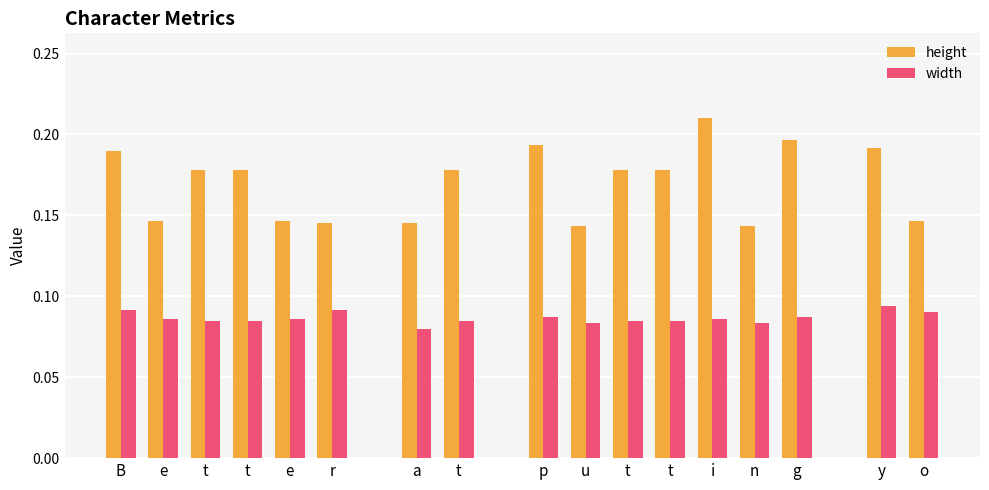

What is the sum of all height values?

2.9